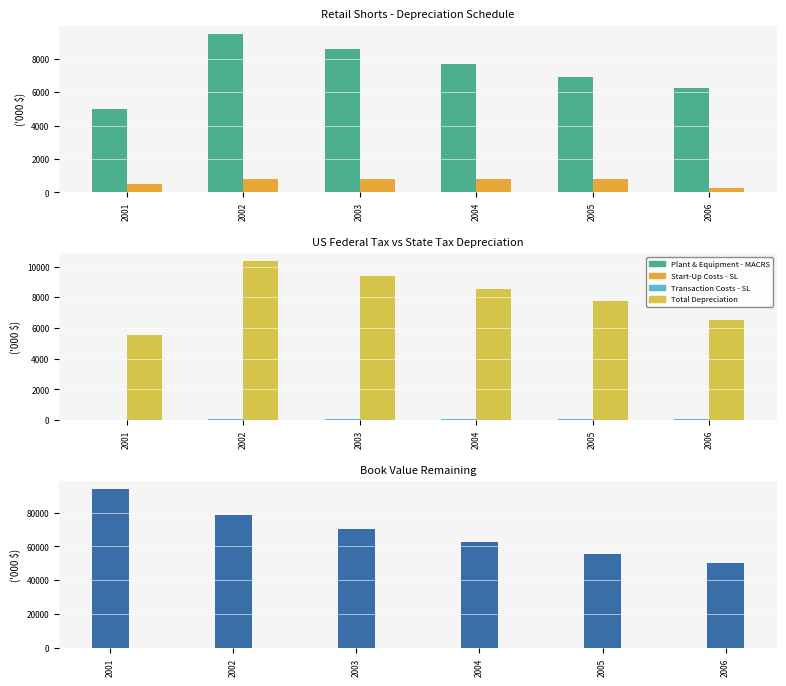

Which series has the largest total across all categories?

Ending Value of Assets